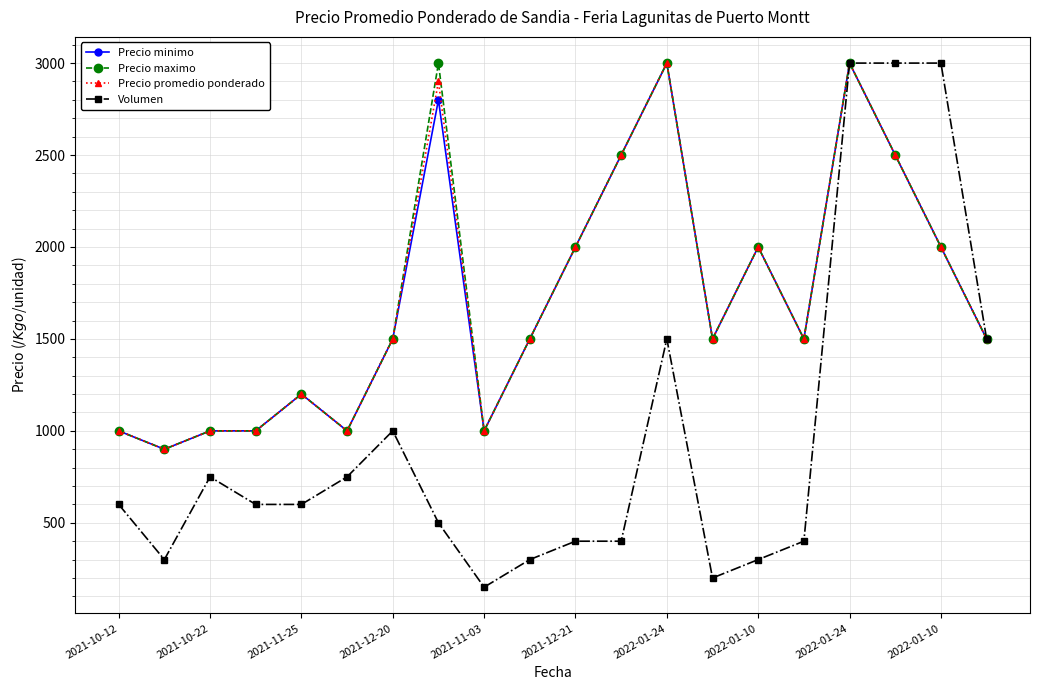

What is the smallest value displayed?

150